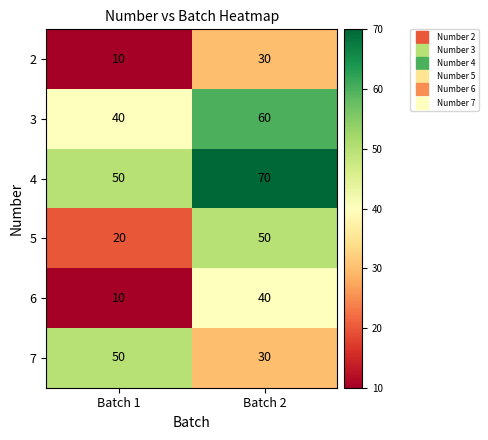

Reading left to right, extract all data points from this chart.

2: Batch 1=10	Batch 2=30
3: Batch 1=40	Batch 2=60
4: Batch 1=50	Batch 2=70
5: Batch 1=20	Batch 2=50
6: Batch 1=10	Batch 2=40
7: Batch 1=50	Batch 2=30